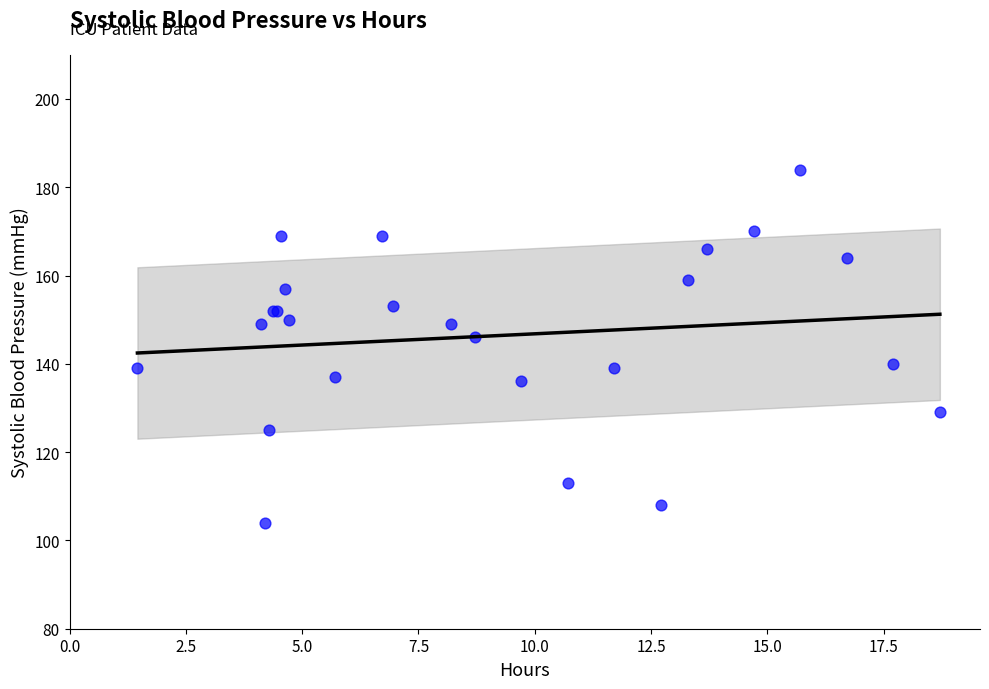

What Y value in the scatter plot is closest to 144?

146